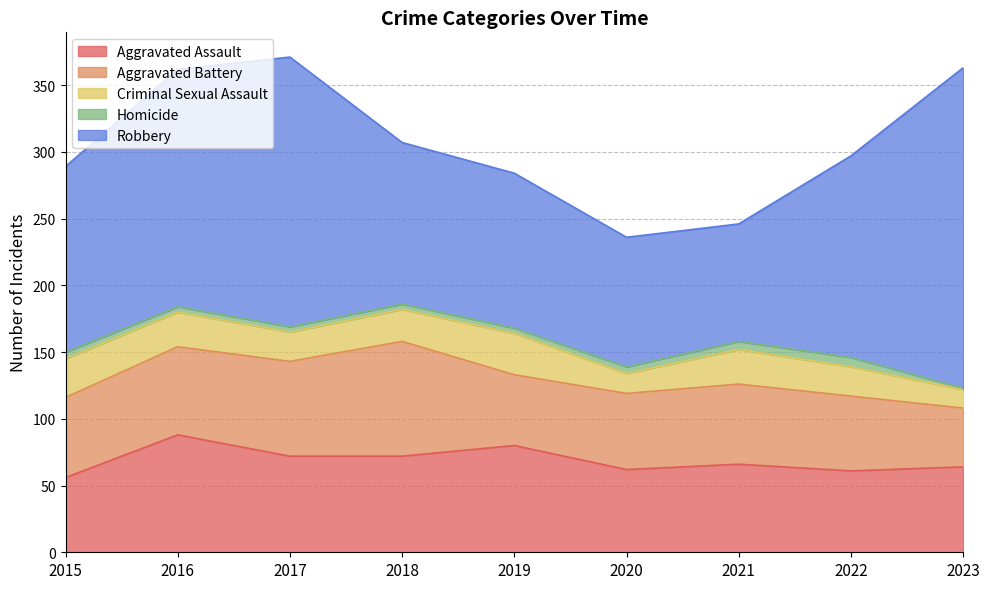

What value does the Aggravated Battery series have at 2015?

60